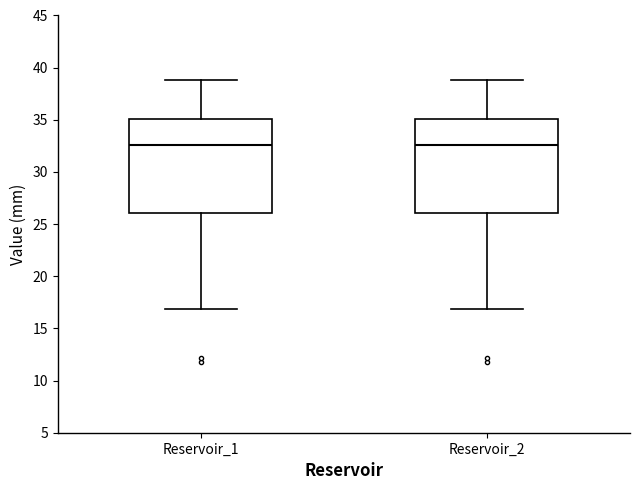

Reading left to right, transcribe this box plot: for each box, give where its median line is, the range the box spans, and where its two whiskers end, as read against the y-axis. The values are not printed on the chart, so give them approximately, as read against the axis.

Reservoir_1: median 32.5, box 26.0 to 35.0, whiskers 17.0 to 39.0
Reservoir_2: median 32.5, box 26.0 to 35.0, whiskers 17.0 to 39.0